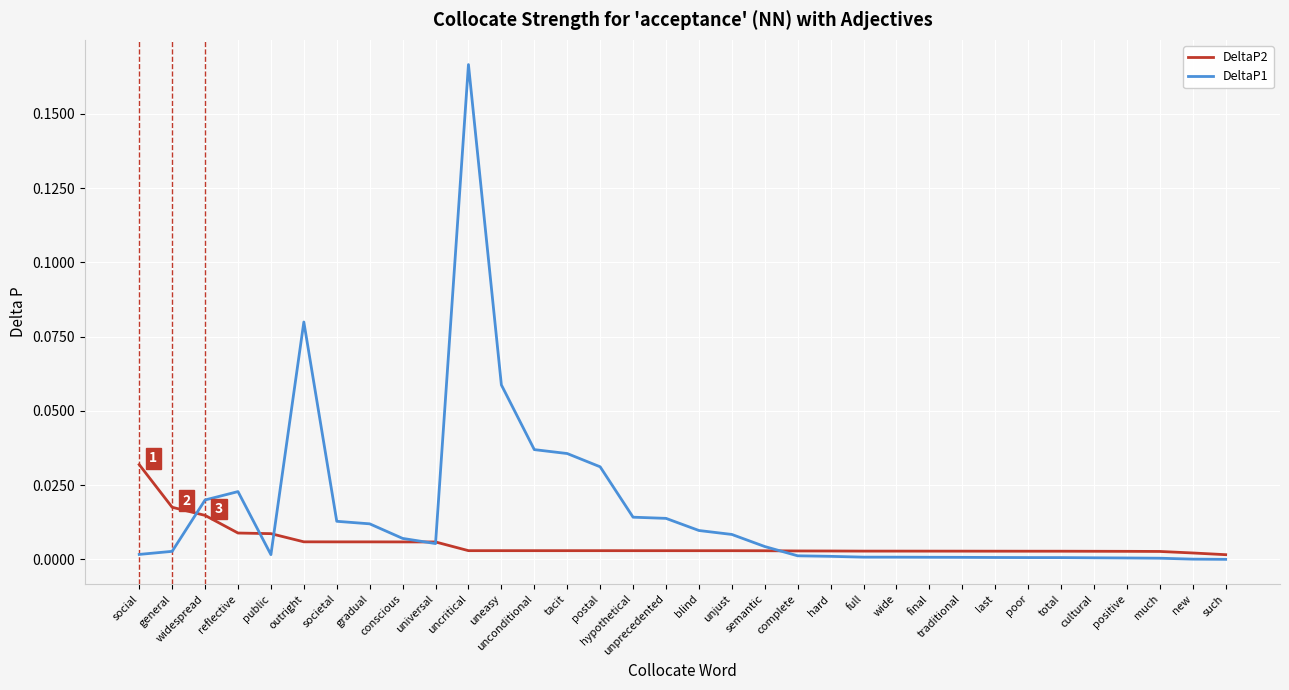

At which category is the sum across all series the highest?

uncritical